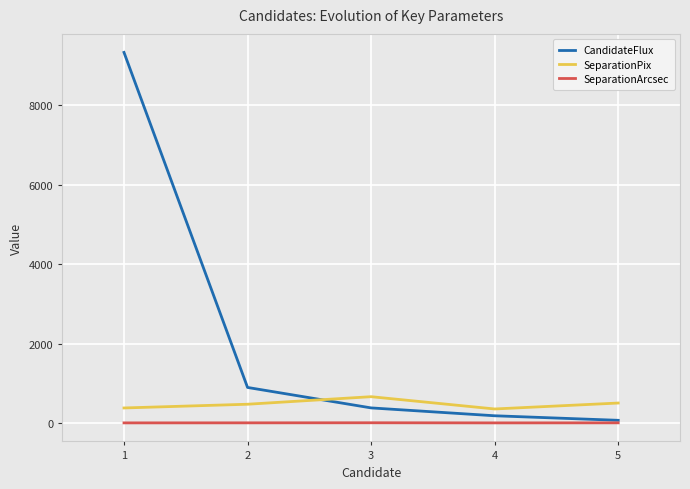

Is the value of SeparationArcsec at 4 greater than the value of SeparationPix at 3?

No